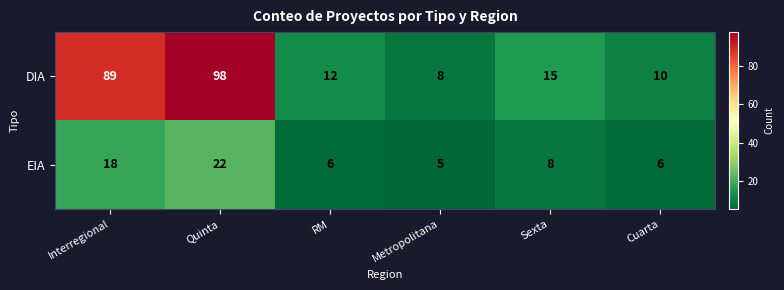

At which label is DIA closest to 53?

Interregional